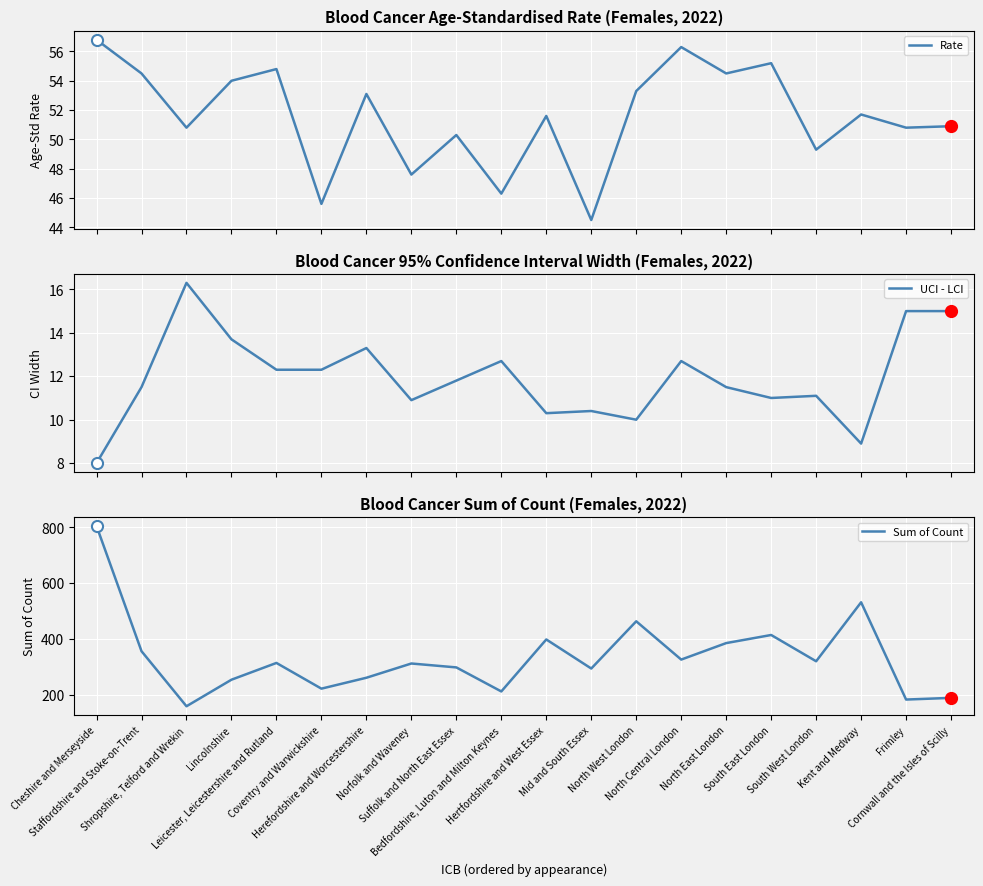

List the series in order of their peak value, highest first.

Sum of Count, Rate, UCI - LCI